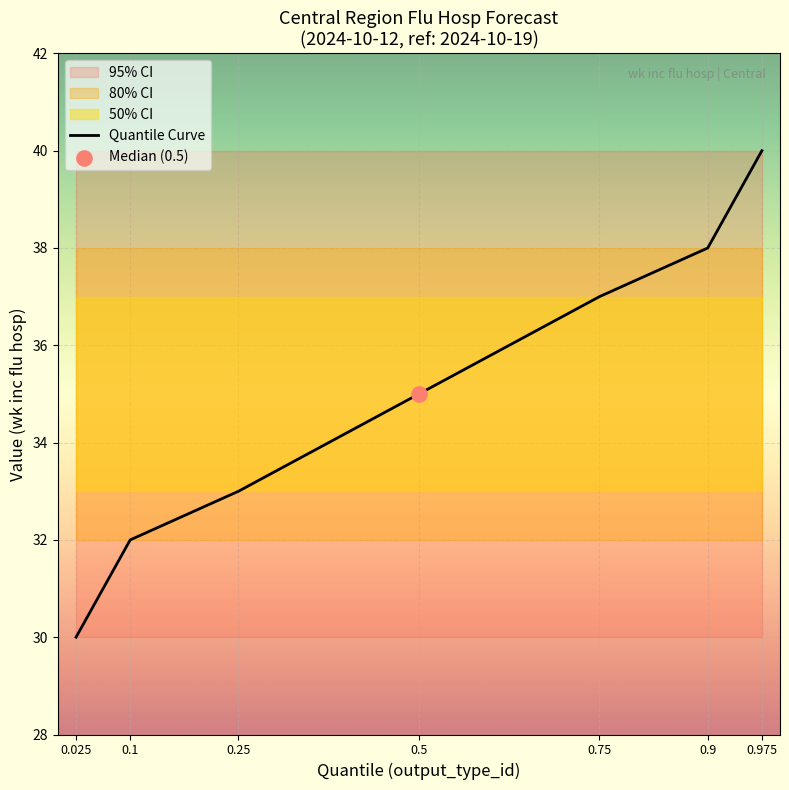

What is the change in value from 0.9 to 0.975?

+2